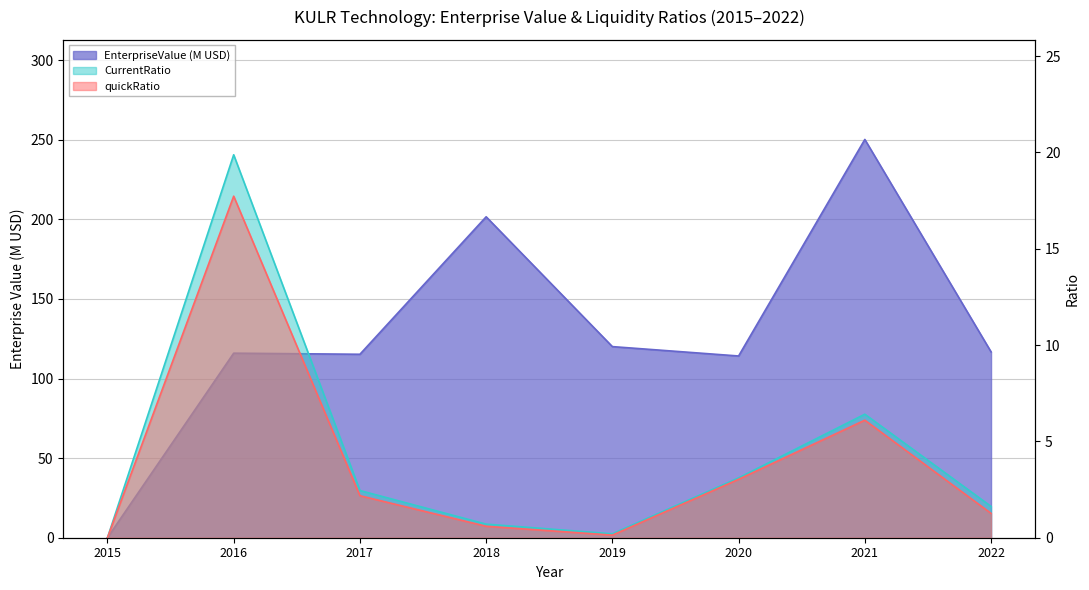

How many interior local valleys does the quickRatio series have?

1